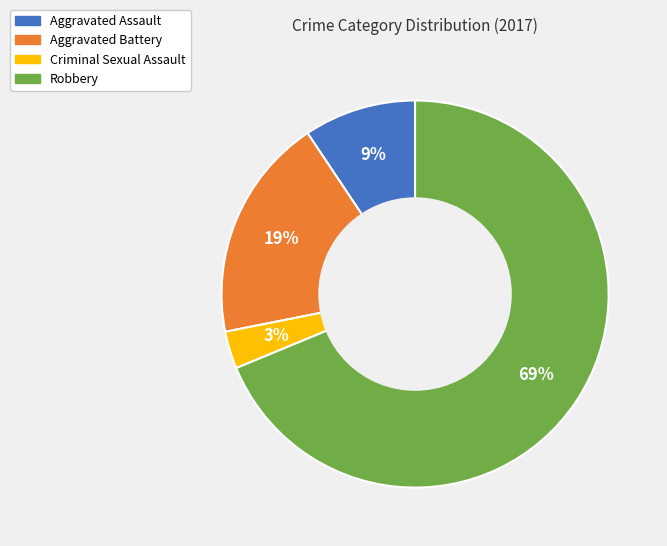

Which category accounts for the majority?

Robbery